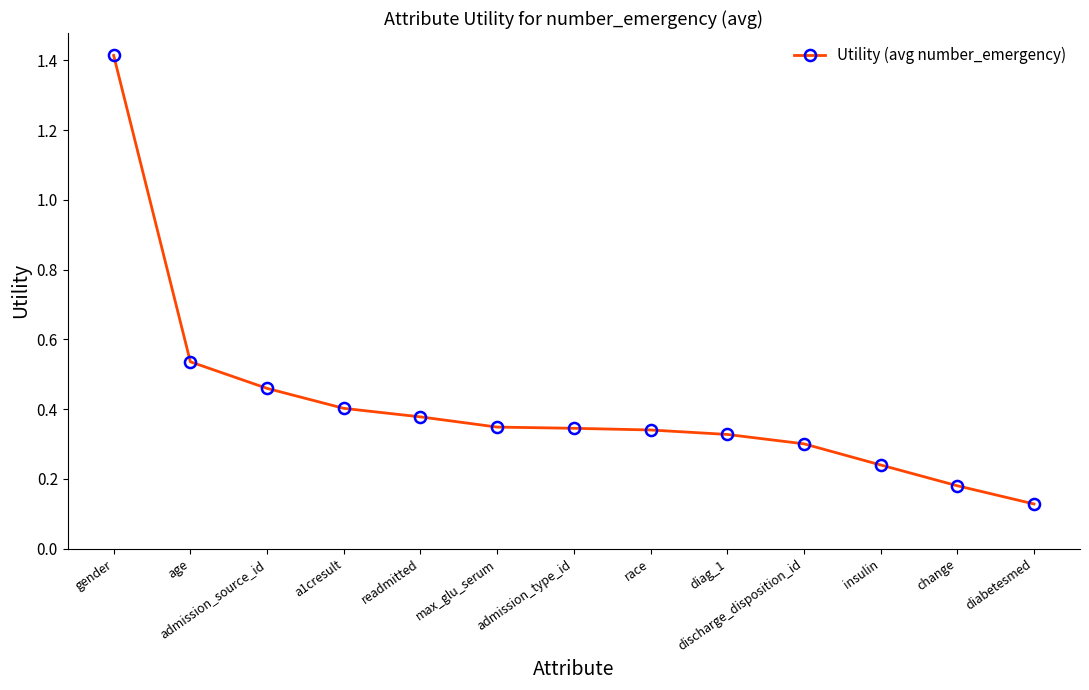

What is the label of the 9th point from the right?

readmitted